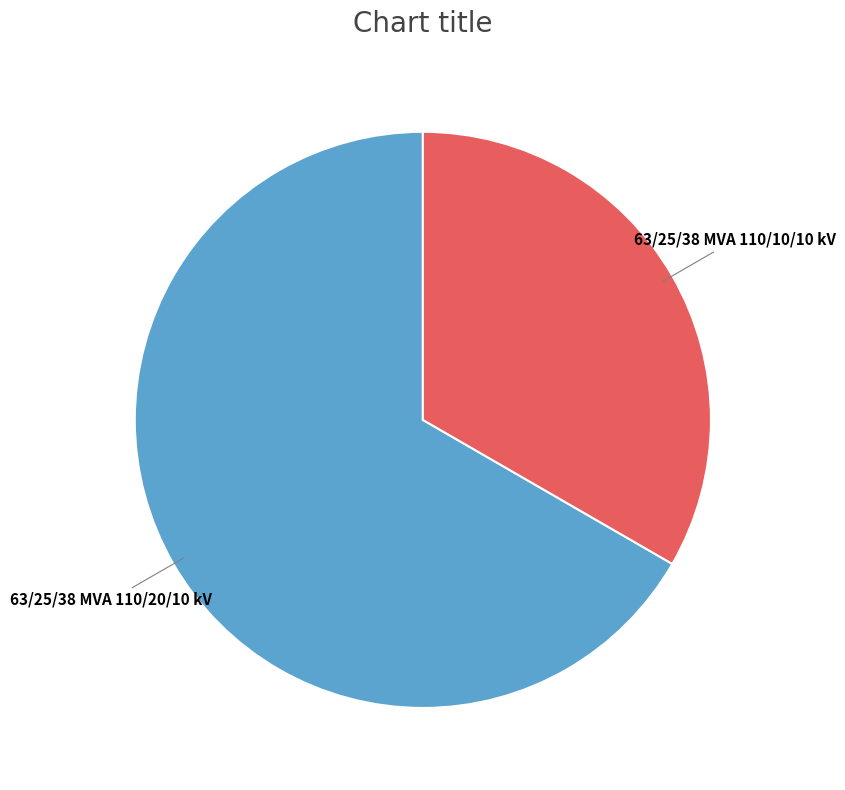

What is the smallest slice in the pie chart?

63/25/38 MVA 110/10/10 kV